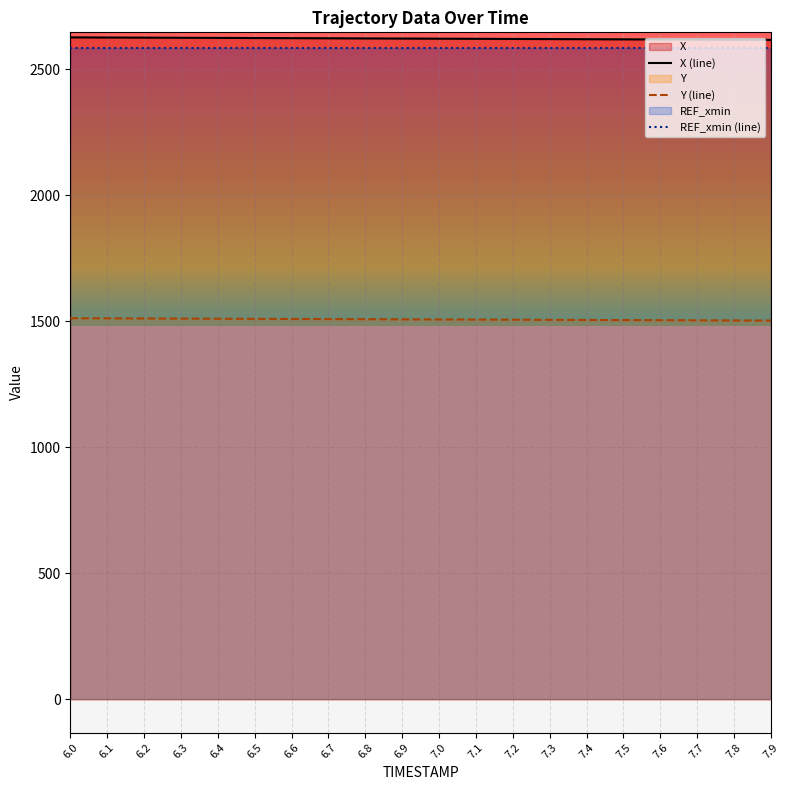

Reading left to right, what are all the values shown in this chart?

X (line): 2626.2	2625.7	2625.2	2624.6	2624.1	2623.6	2623.1	2622.6	2622.1	2621.5	2621.0	2620.5	2620.0	2619.4	2618.9	2618.4	2617.9	2617.3	2616.8	2616.3
Y (line): 1511.9	1511.4	1510.9	1510.4	1509.9	1509.4	1508.9	1508.4	1507.9	1507.4	1507.0	1506.5	1506.0	1505.5	1505.0	1504.5	1504.0	1503.5	1503.1	1502.6
REF_xmin (line): 2582.6	2582.6	2582.6	2582.6	2582.6	2582.6	2582.6	2582.6	2582.6	2582.6	2582.6	2582.6	2582.6	2582.6	2582.6	2582.6	2582.6	2582.6	2582.6	2582.6